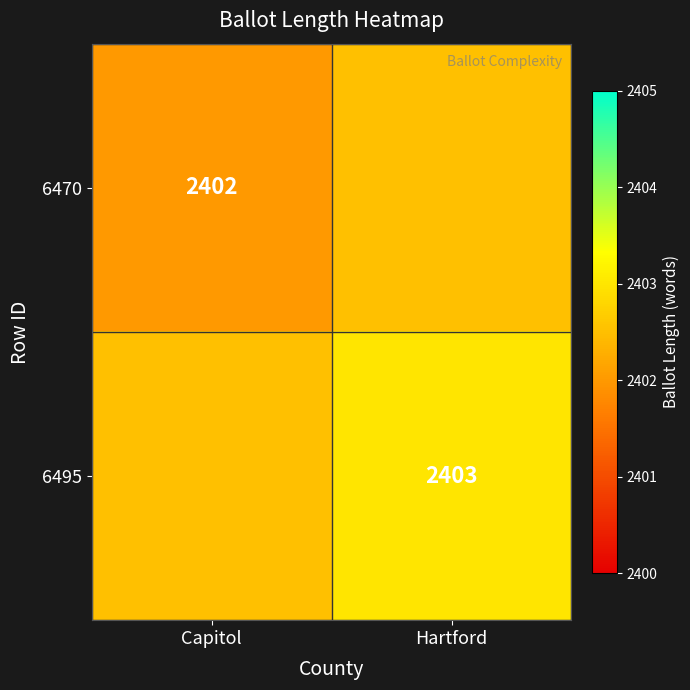

Is it true that 6495 equals 2403.0 at Hartford?

True